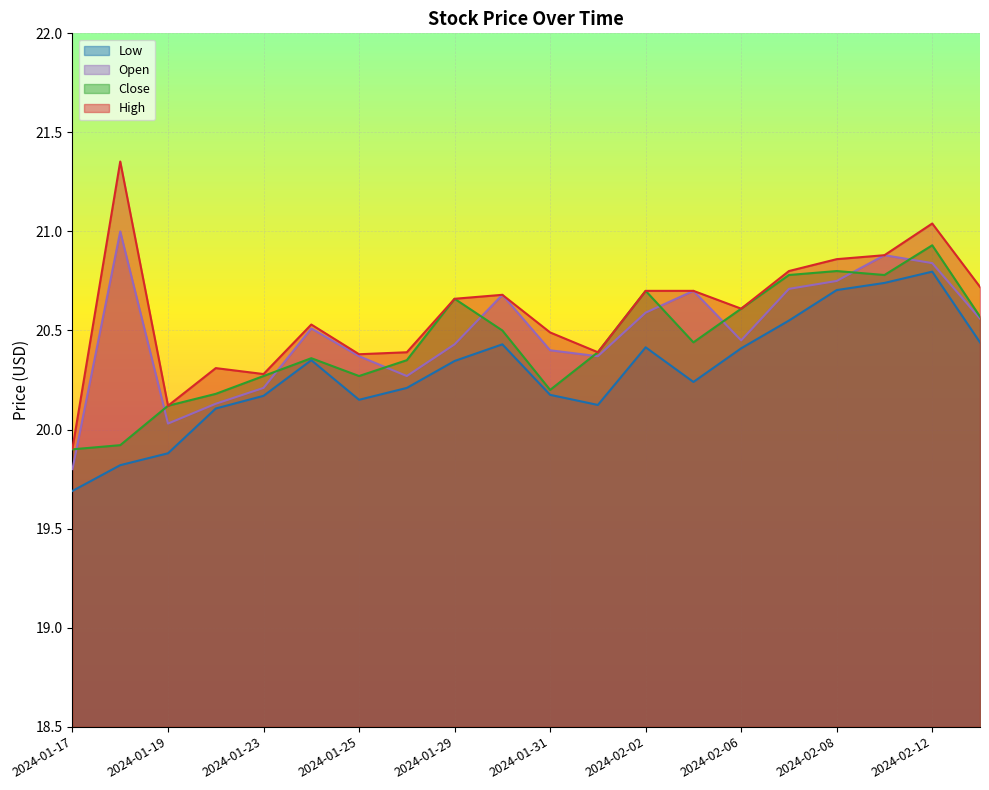

What are all the series names shown in the legend?

Low, Open, Close, High